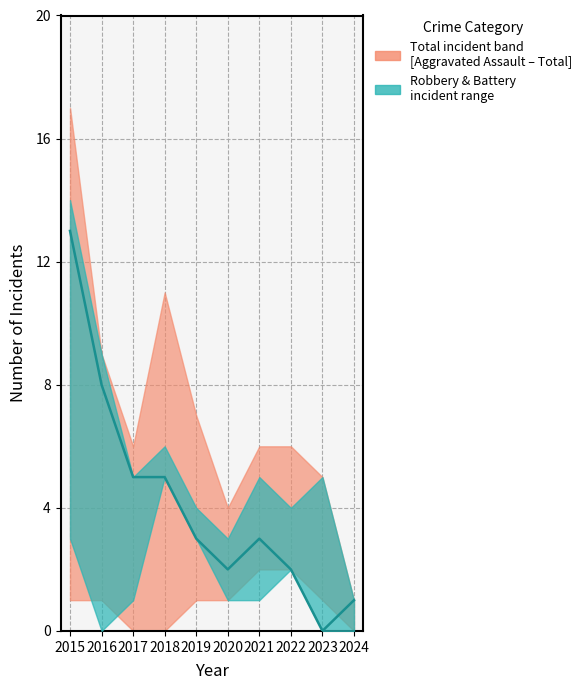

Which series has the largest total across all categories?

Total